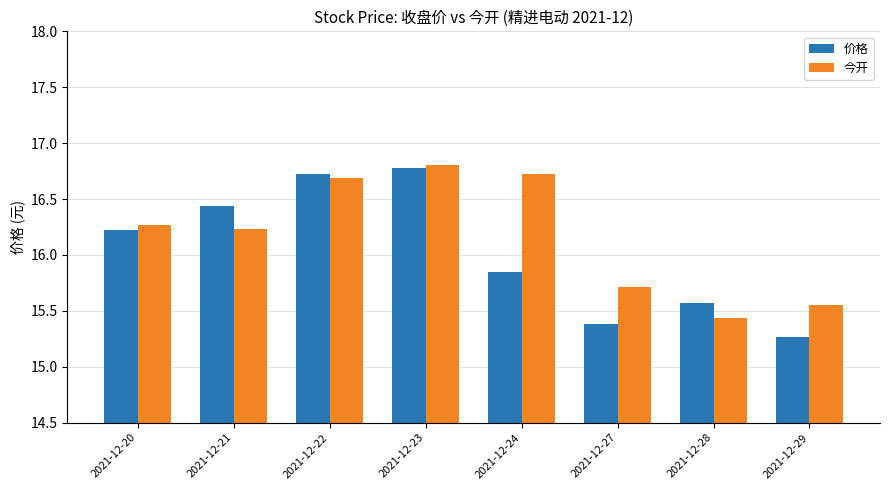

How many groups of bars are there?

8